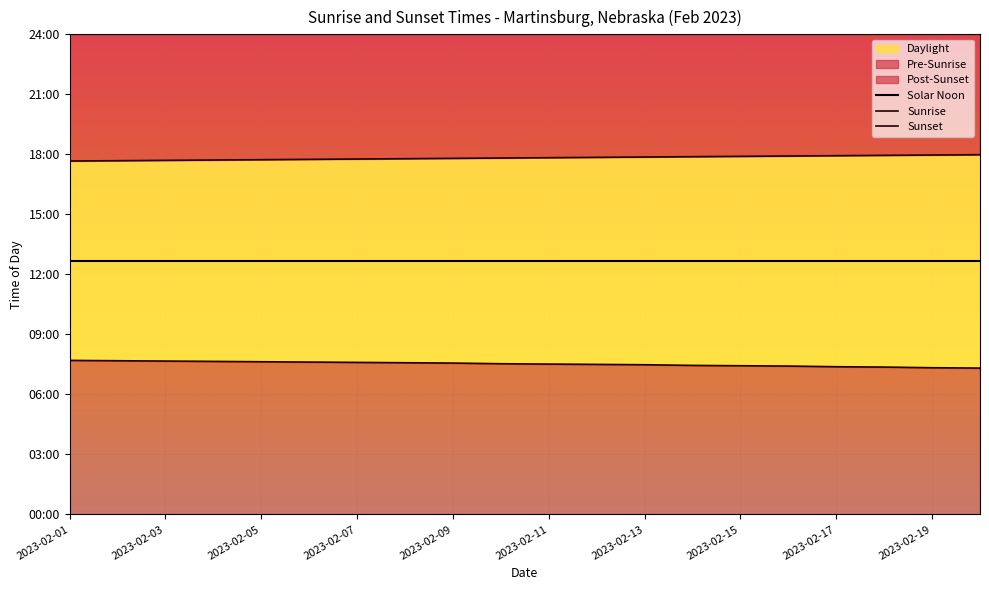

What is the spread (max minus min) of values at 2023-02-09?

614